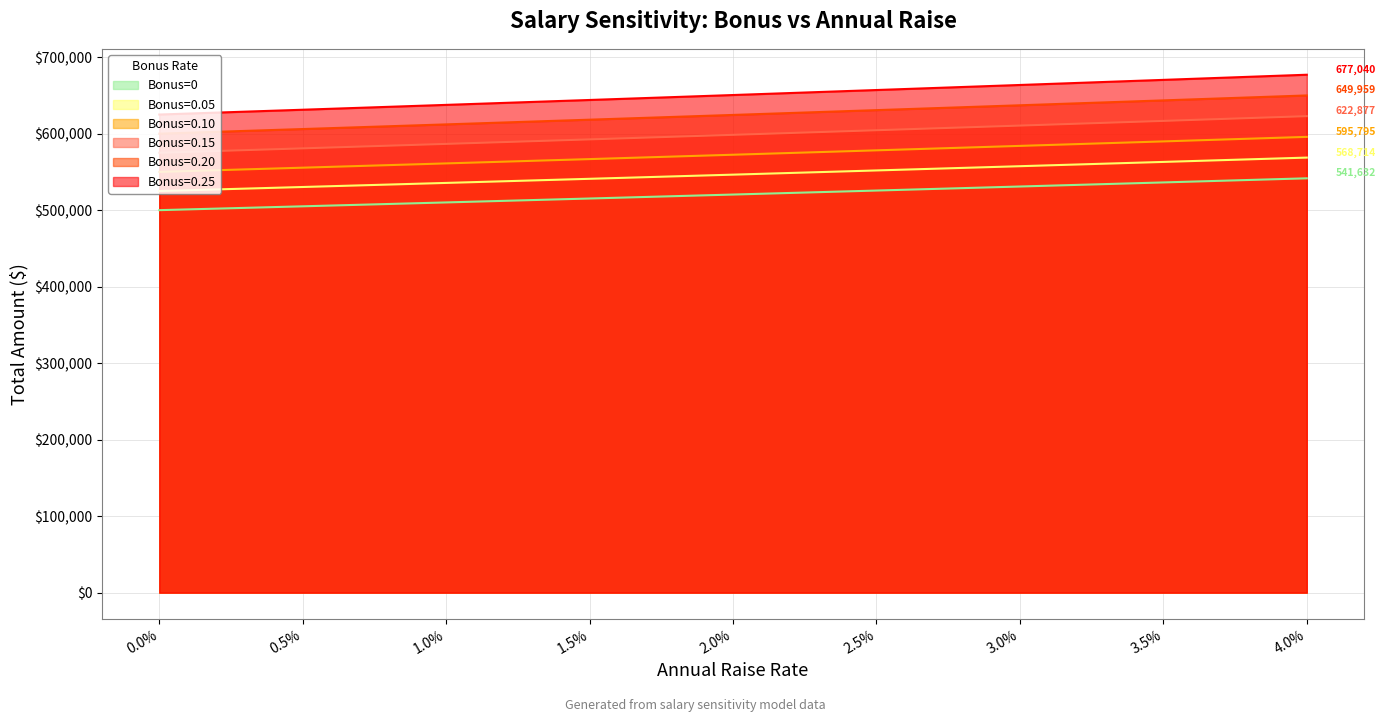

Rank the series by their average value, from highest to lowest.

Bonus=0.25, Bonus=0.20, Bonus=0.15, Bonus=0.10, Bonus=0.05, Bonus=0